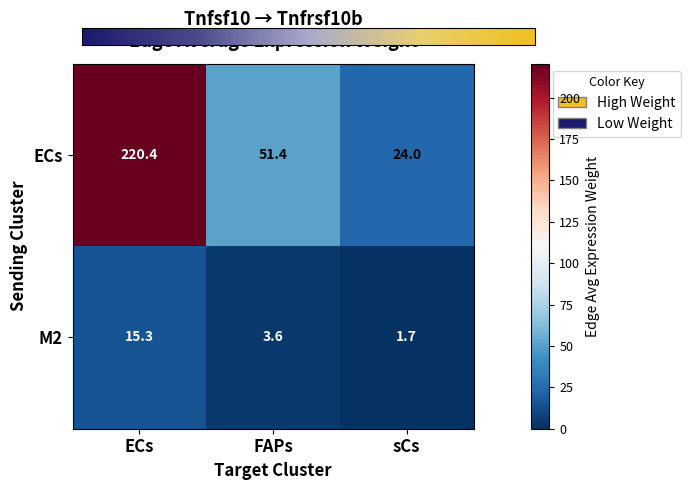

Reading left to right, list all the values displayed in this chart.

ECs: 220.4	51.4	24.0
M2: 15.3	3.6	1.7